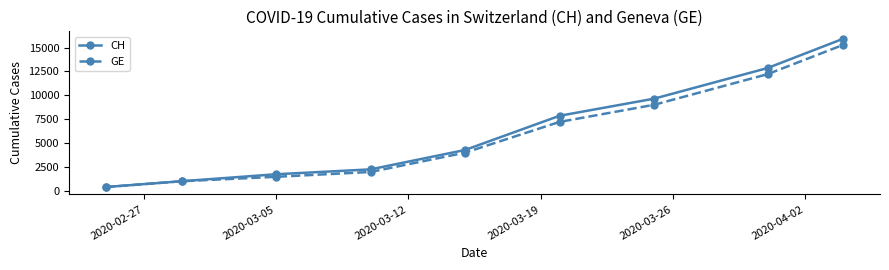

List the series in order of their peak value, highest first.

CH, GE